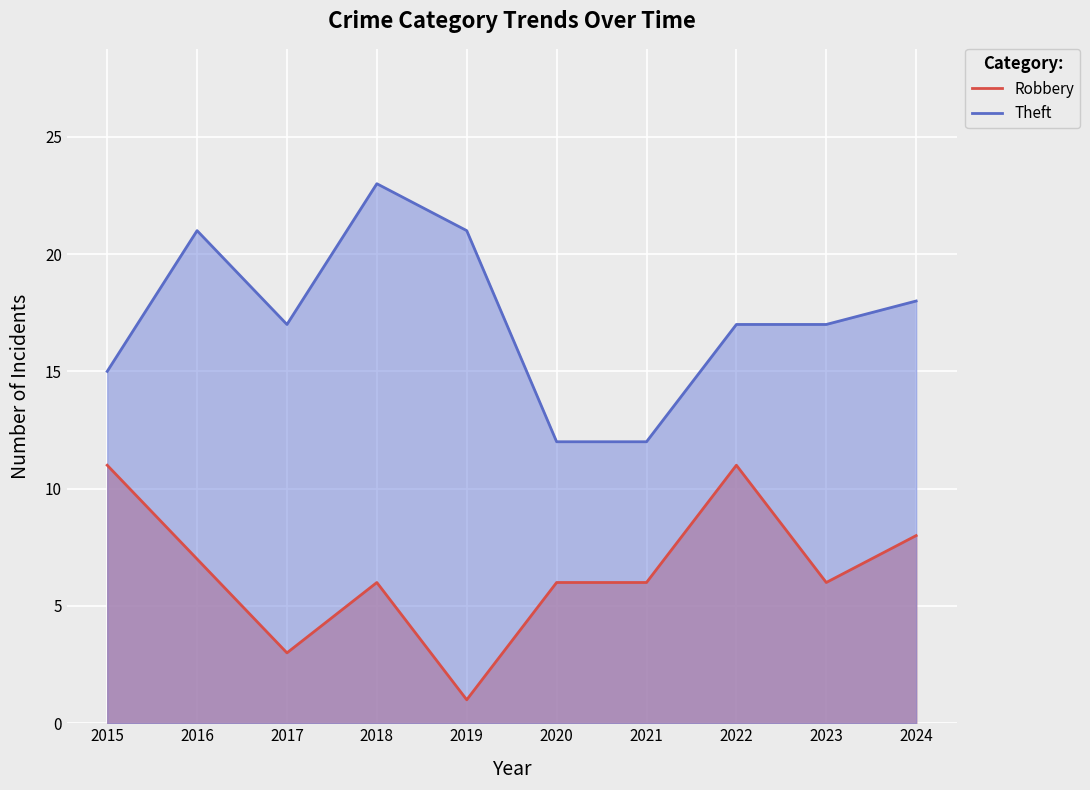

What are all the series names shown in the legend?

Robbery, Theft